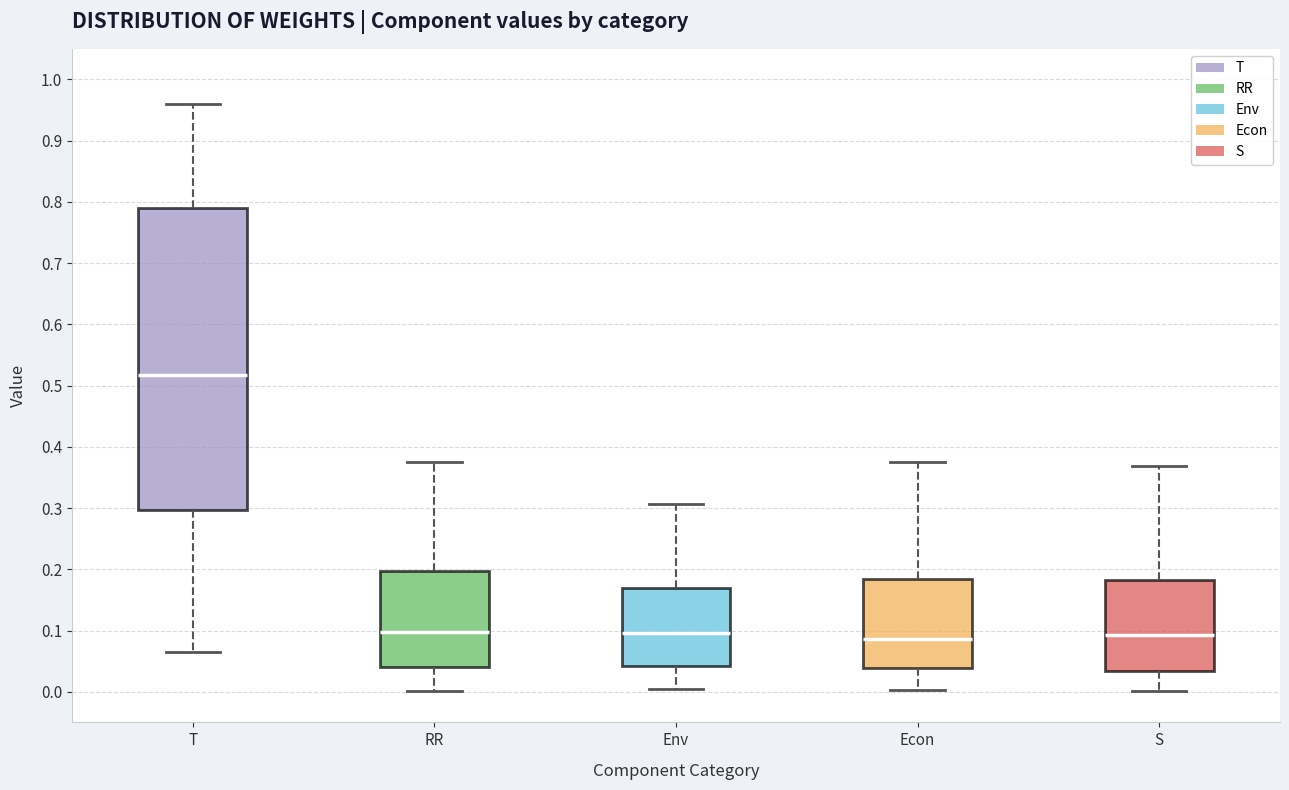

Which box has the highest median line?

T